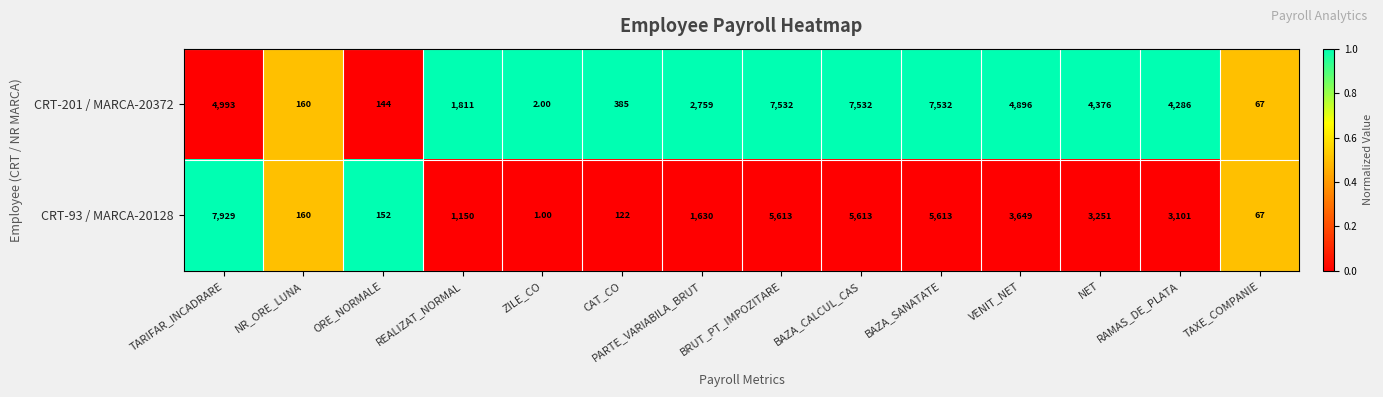

List the series in order of their overall mean, highest first.

CRT-201 / MARCA-20372, CRT-93 / MARCA-20128